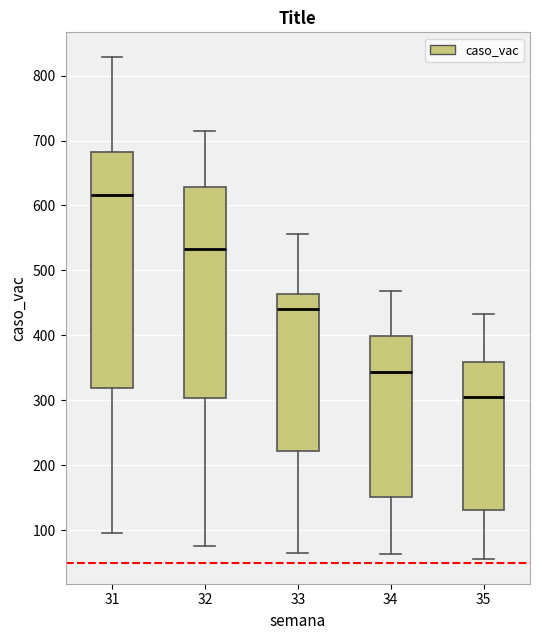

Where does the upper whisker of the box at x = 31 end on the y-axis? The values are not printed on the chart, so give them approximately, as read against the axis.

830